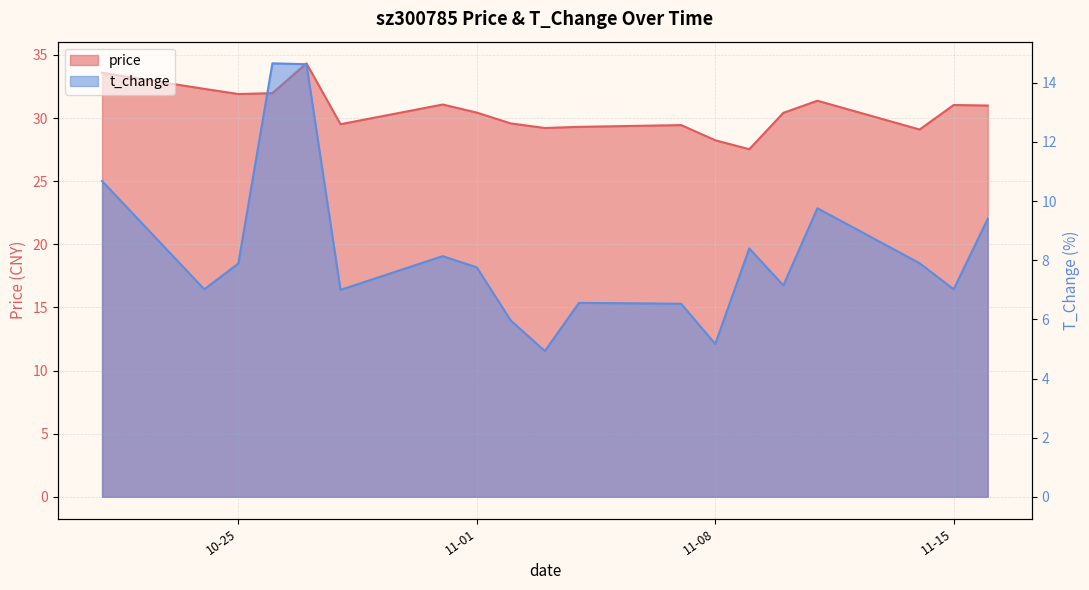

What is the minimum value shown in the chart?

4.9